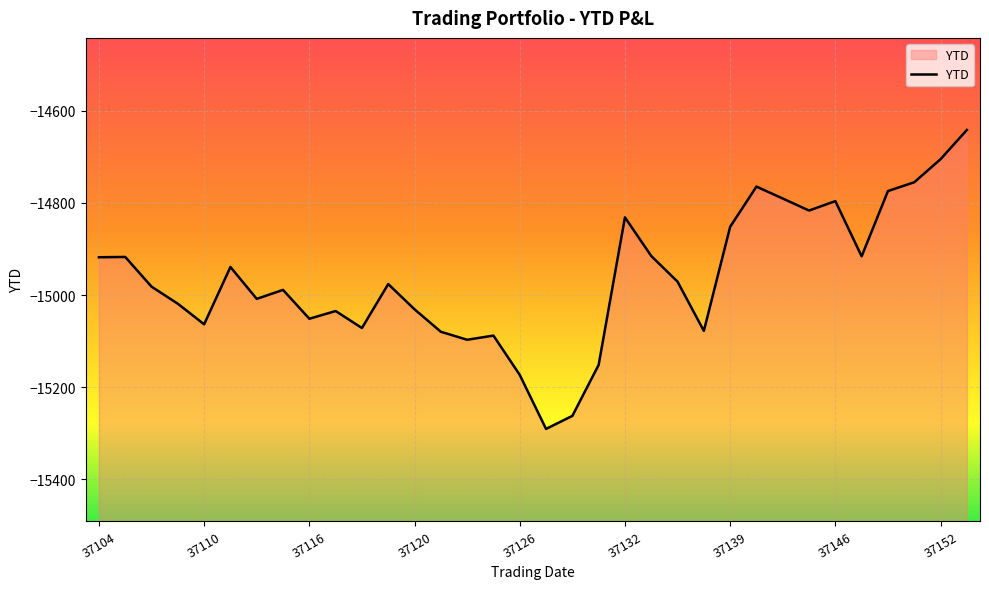

True or false: the data shows -15077.7 at 23.

True